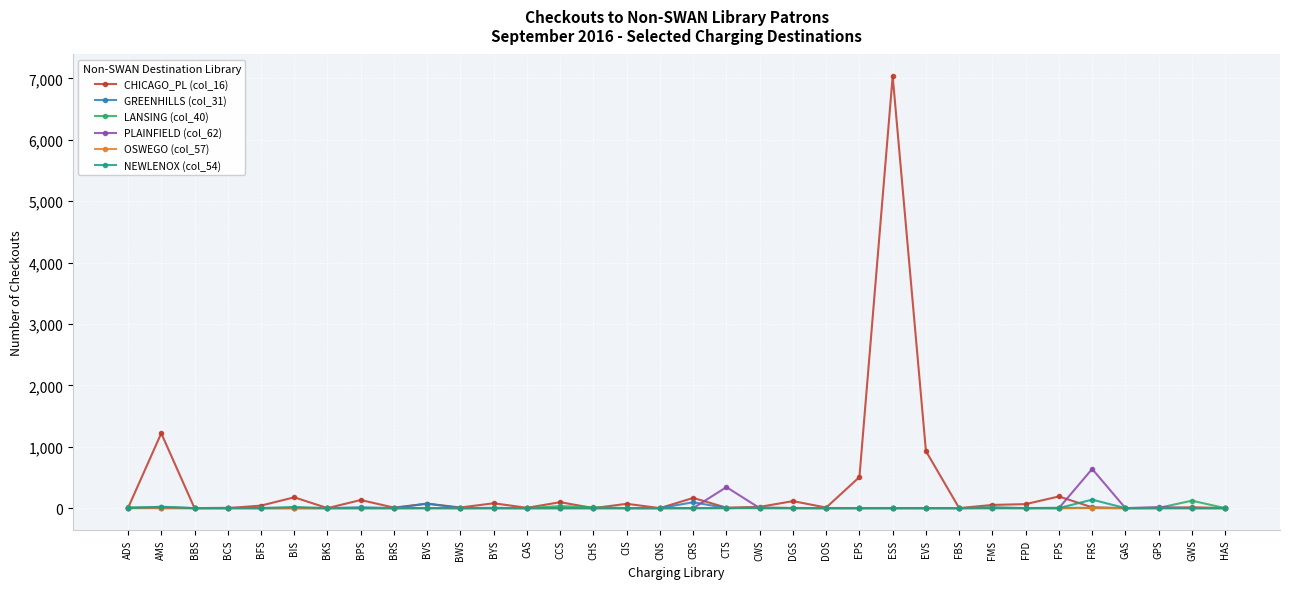

The value of CHICAGO_PL (col_16) at CNS is 0. True or false?

True